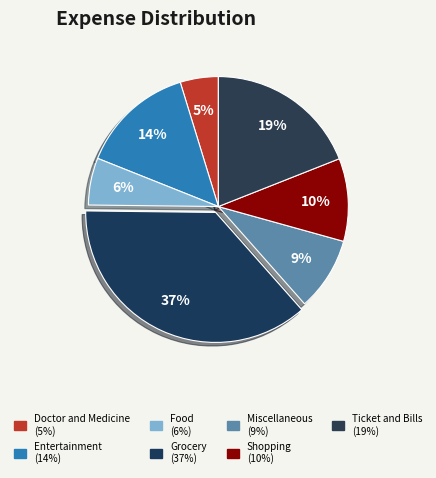

To the nearest percent, what portion does Ticket and Bills represent?

19%